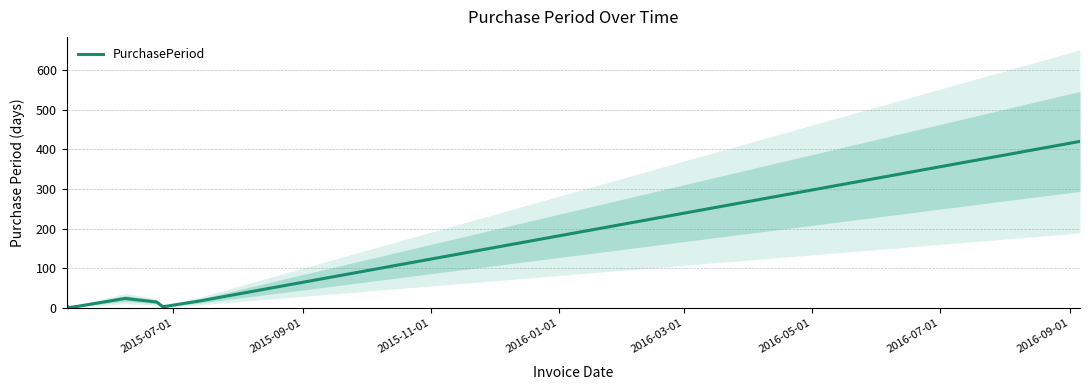

How many data points are above 15?

3